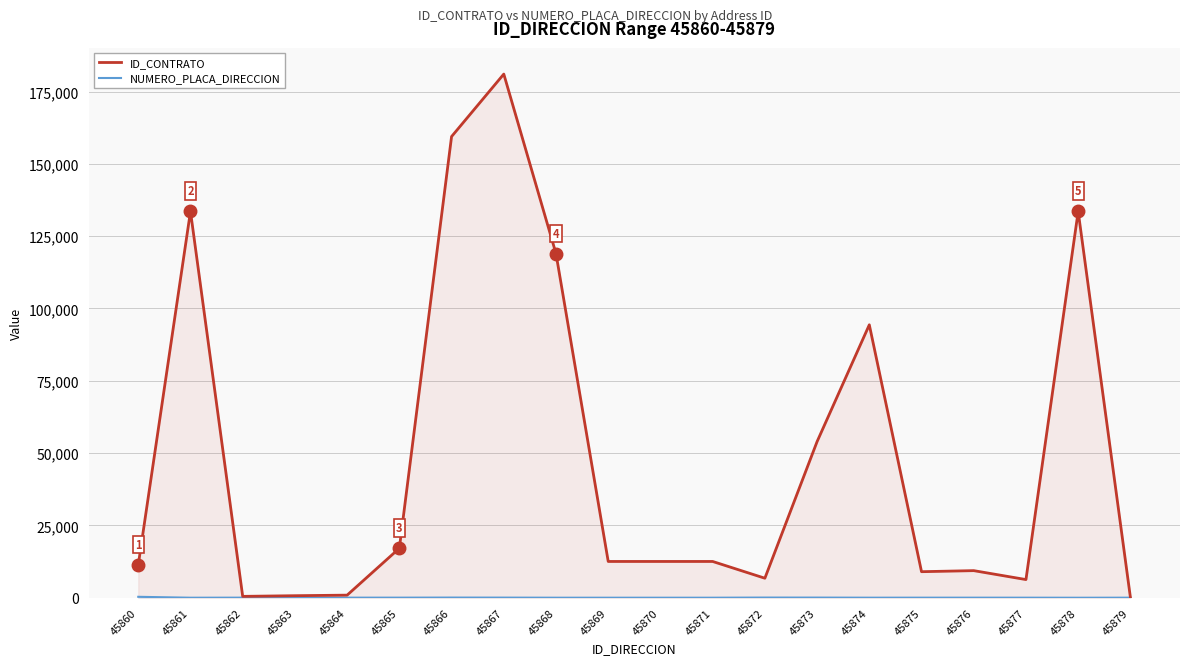

What is the sum of the ID_CONTRATO values at 45860 and 45864?

12239